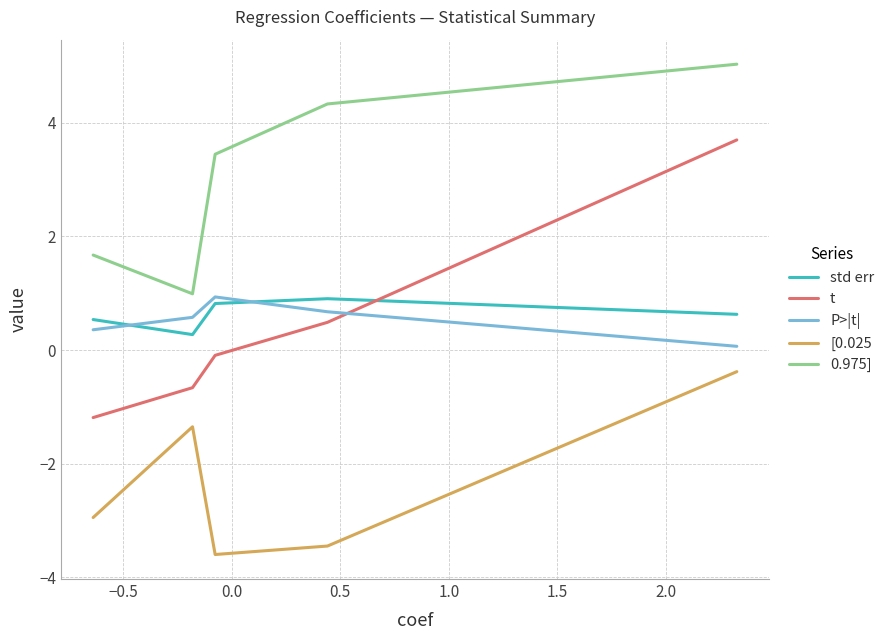

At how many categories does at least one series exceed 2?

3